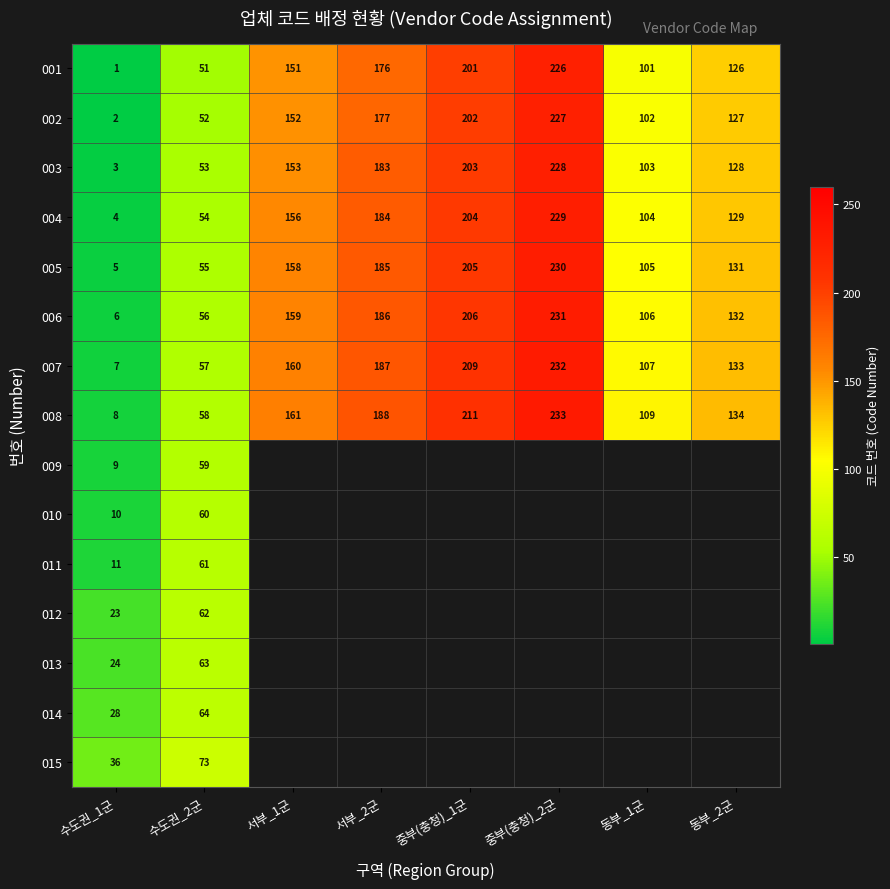

List the labels in order of 001 value, smallest first.

수도권_1군, 수도권_2군, 동부_1군, 동부_2군, 서부_1군, 서부_2군, 중부(충청)_1군, 중부(충청)_2군